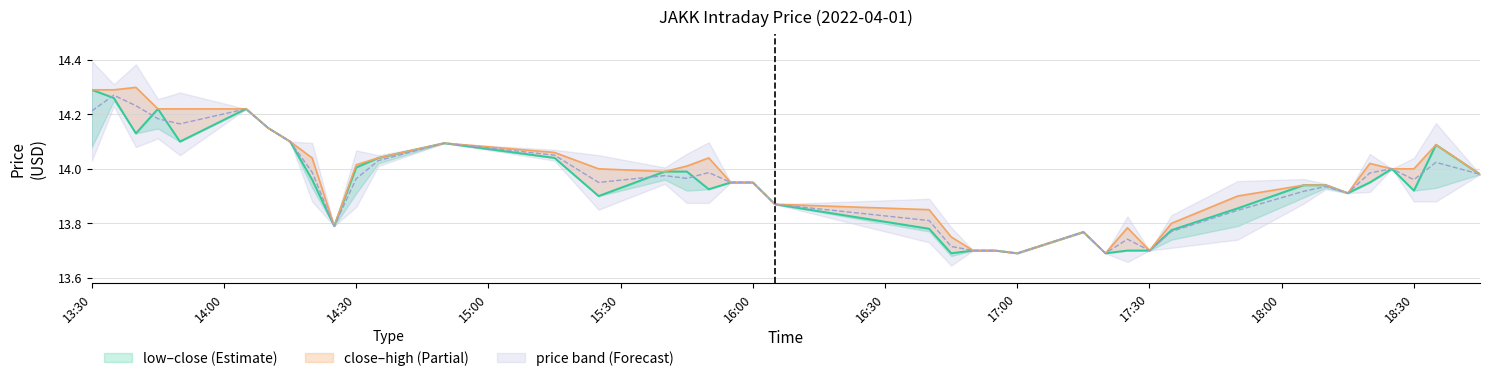

True or false: low and high cross at least once.

False